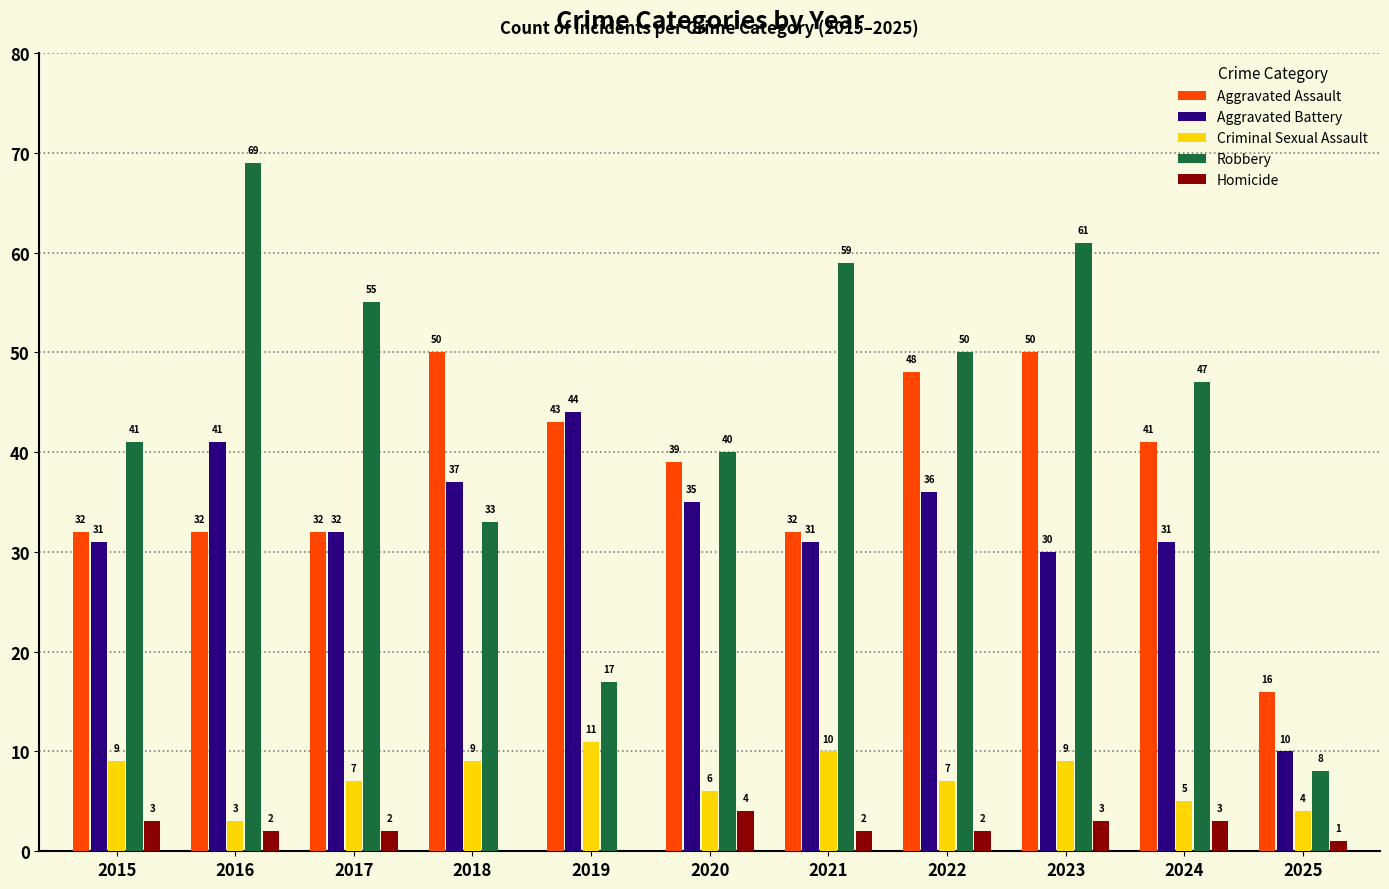

Where does the Aggravated Battery series first go above 32?

2016